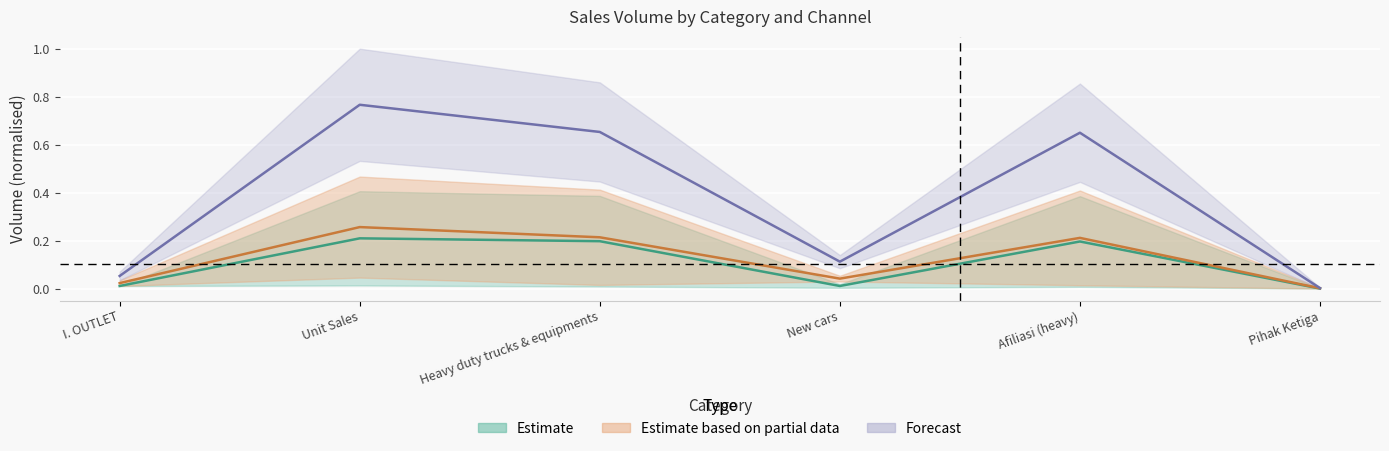

Reading left to right, extract all data points from this chart.

ITN-MTH KIA: I. OUTLET=0.0	Unit Sales=0.2	Heavy duty trucks & equipments=0.2	New cars=0.0	Afiliasi (heavy)=0.2	Pihak Ketiga=0.0
ITN-MTH Total: I. OUTLET=0.1	Unit Sales=0.8	Heavy duty trucks & equipments=0.7	New cars=0.1	Afiliasi (heavy)=0.6	Pihak Ketiga=0.0
ITN-STR Total: I. OUTLET=0.0	Unit Sales=0.3	Heavy duty trucks & equipments=0.2	New cars=0.0	Afiliasi (heavy)=0.2	Pihak Ketiga=0.0